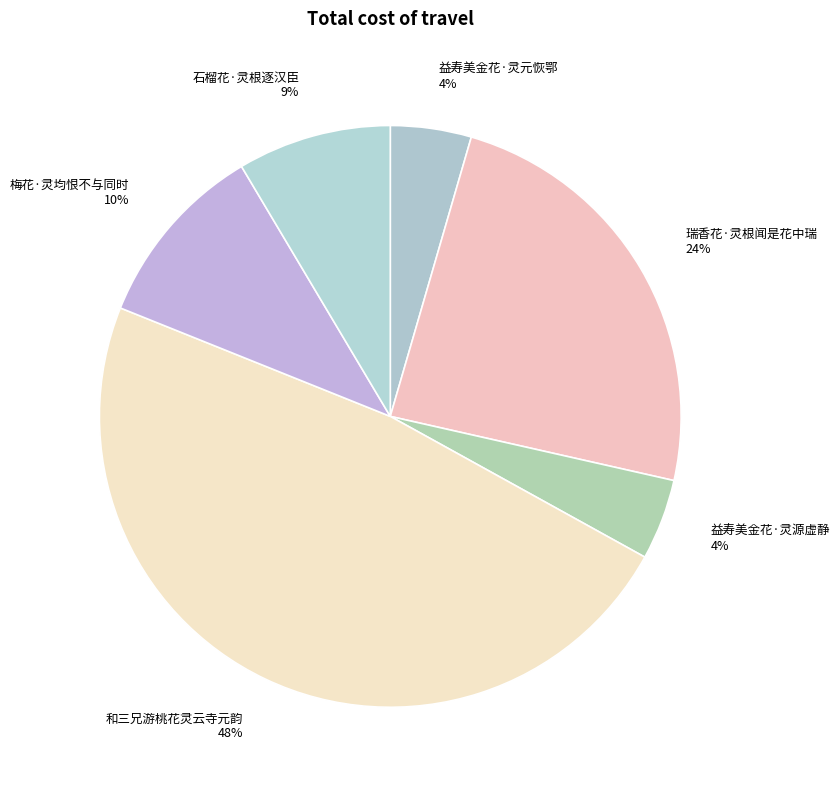

Does 益寿美金花·灵元恢鄂 represent more than half of the total?

No